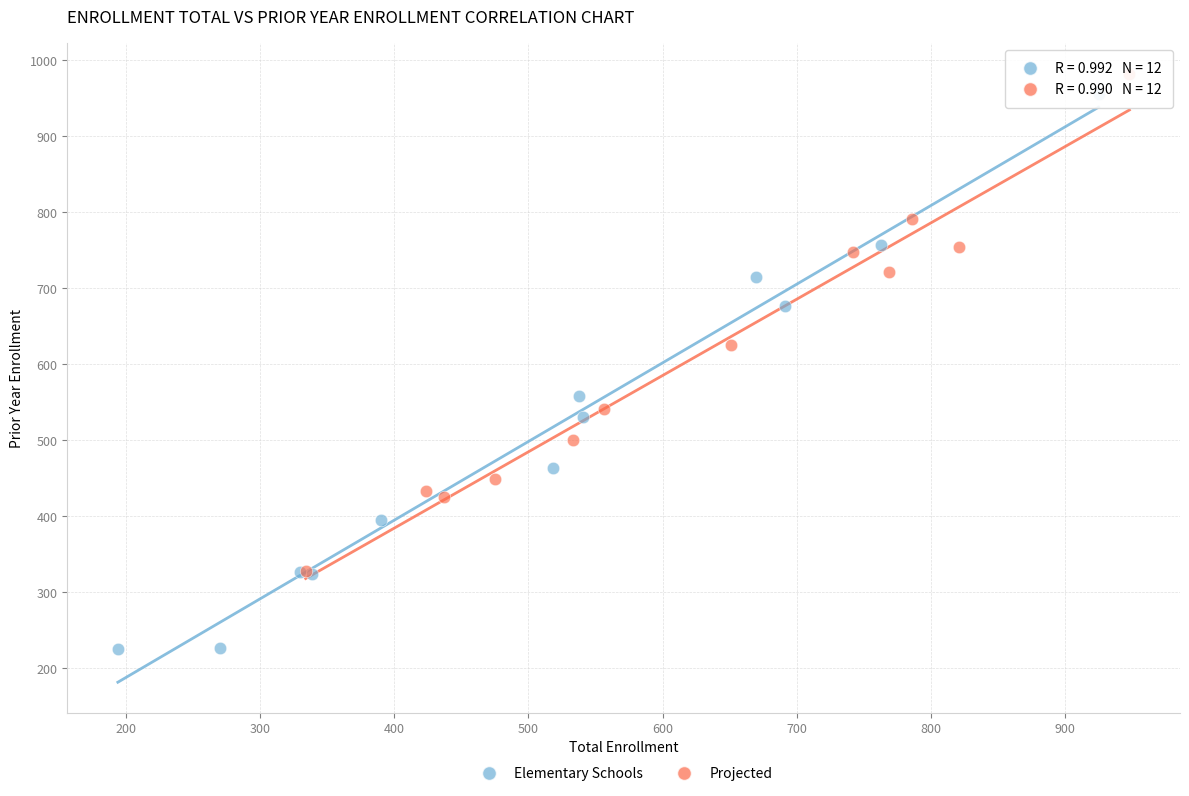

What are all the series names shown in the legend?

Elementary Schools, Projected